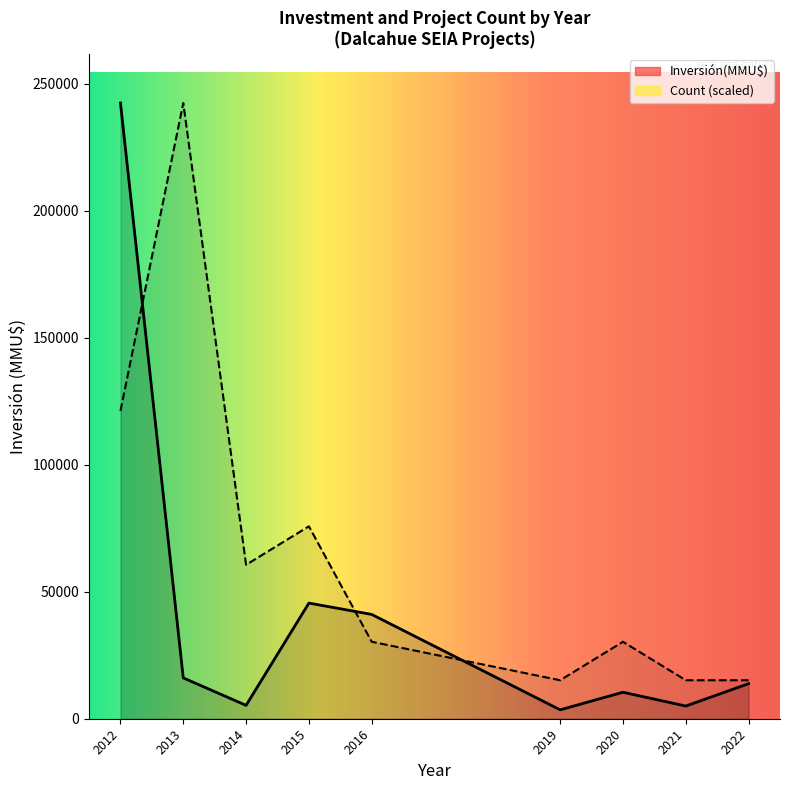

What is the sum of all values?

383025